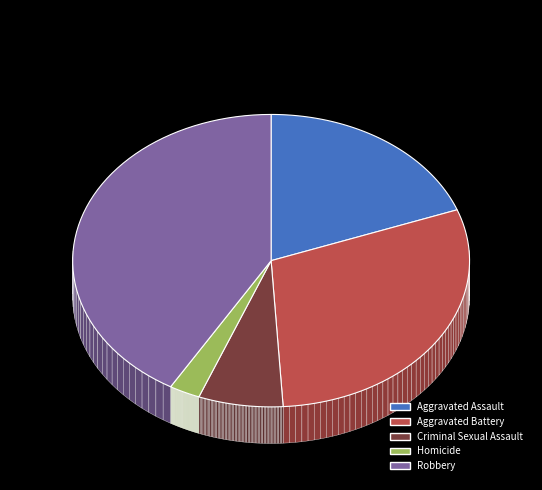

Do Aggravated Assault and Robbery together represent more than half of the pie?

Yes